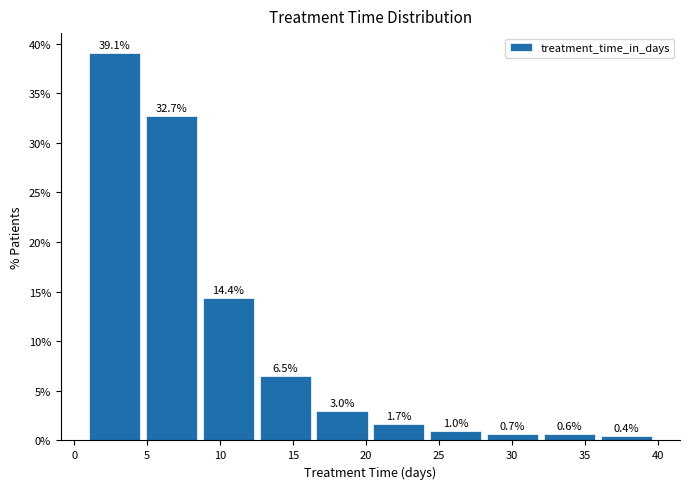

Which range on the x-axis has the tallest bar?

1.0 to 4.9